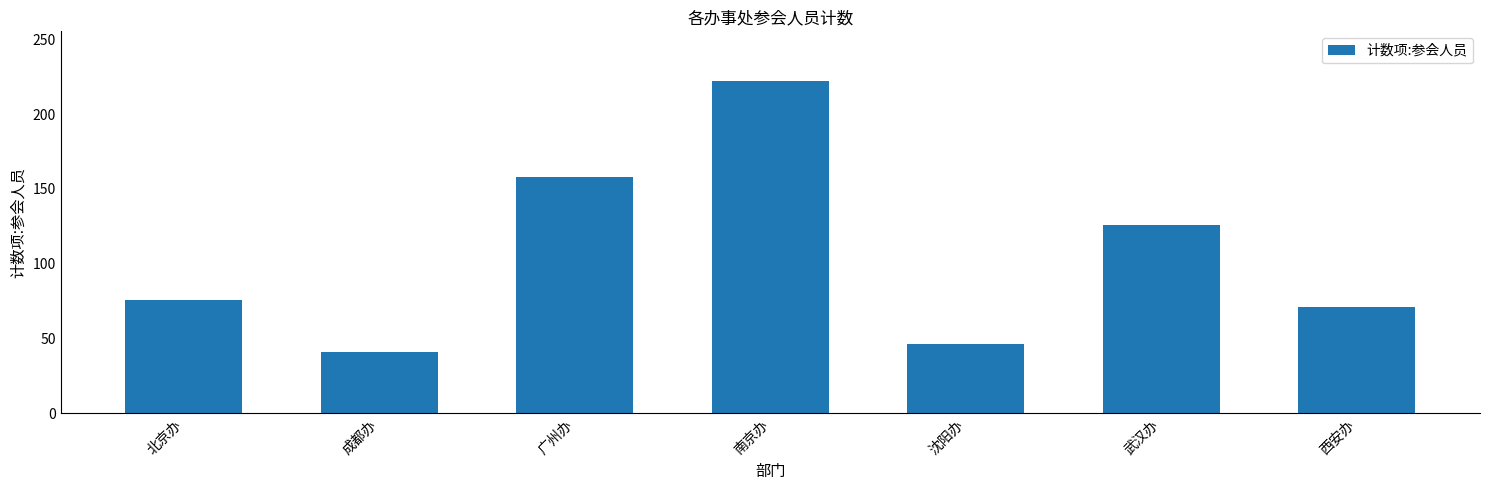

What is the average value?

106